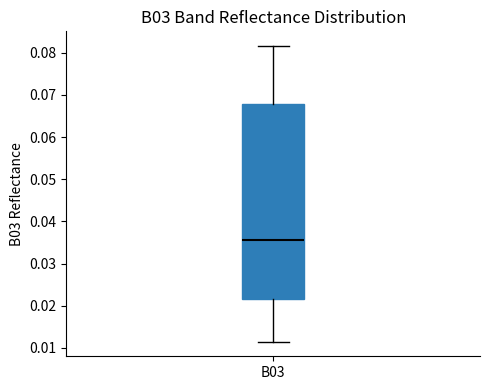

Read this box plot against the y-axis: the position of the median line, the range covered by the box, and the ends of both whiskers. The values are not printed on the chart, so give them approximately, as read against the axis.

median 0.036, box 0.022 to 0.068, whiskers 0.012 to 0.082